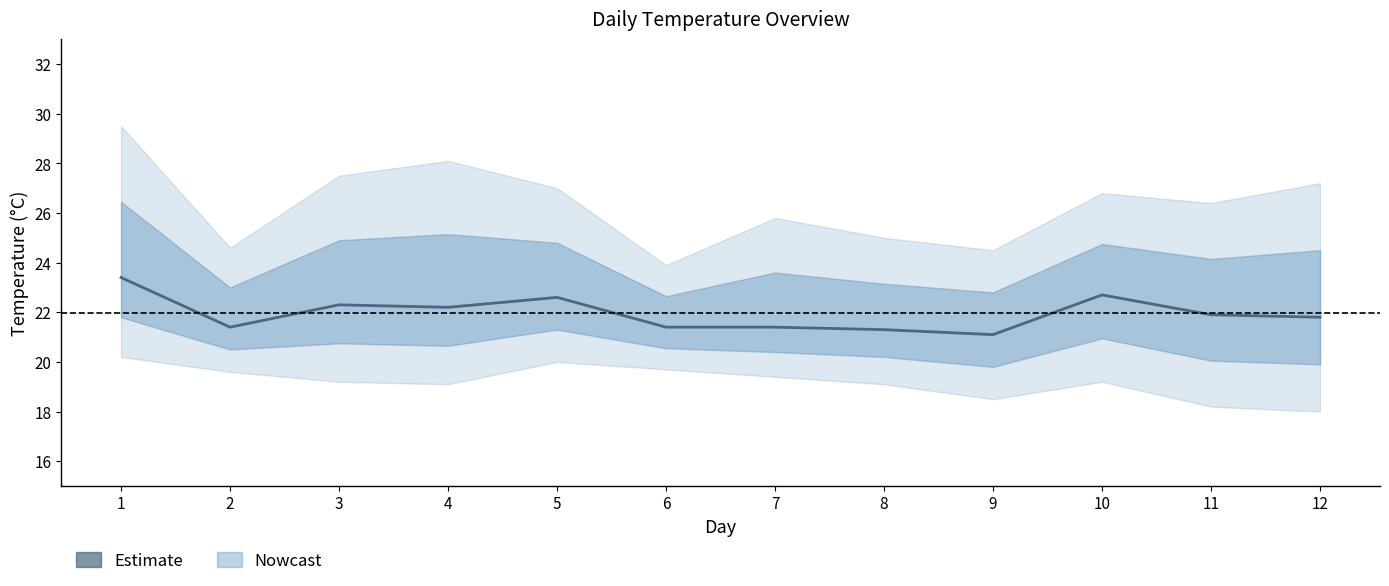

Rank the categories by value from highest to lowest.

1, 10, 5, 3, 4, 11, 12, 2, 6, 7, 8, 9